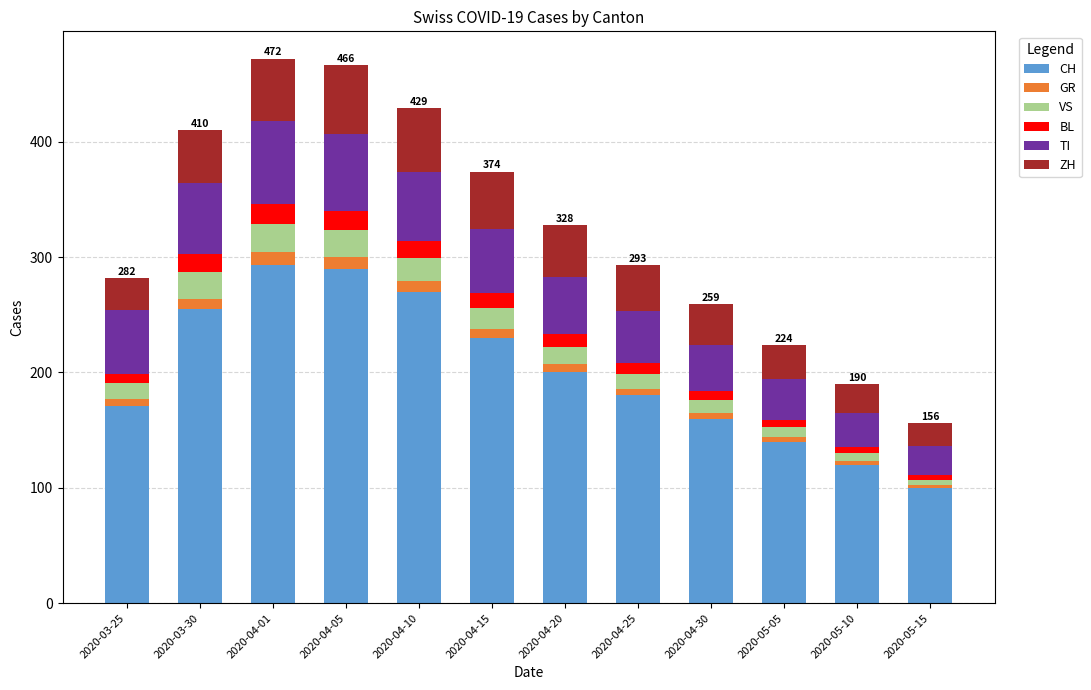

What are all the series names shown in the legend?

CH, GR, VS, BL, TI, ZH